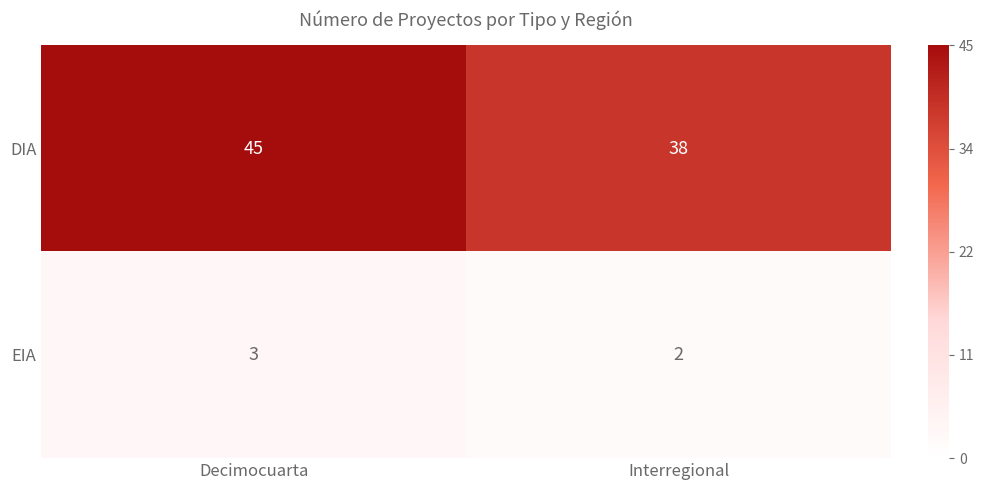

Which series has the widest spread of values?

DIA